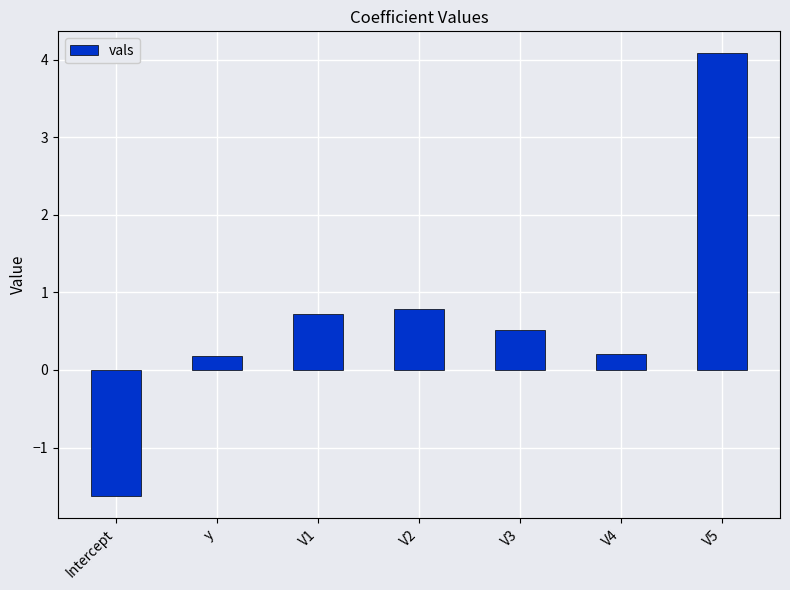

Reading left to right, list all the values displayed in this chart.

Intercept=-1.6	y=0.2	V1=0.7	V2=0.8	V3=0.5	V4=0.2	V5=4.1